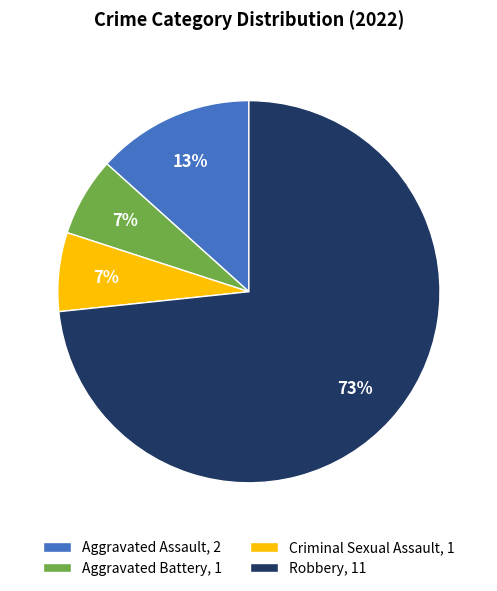

True or false: Aggravated Battery accounts for 20% of the total.

False